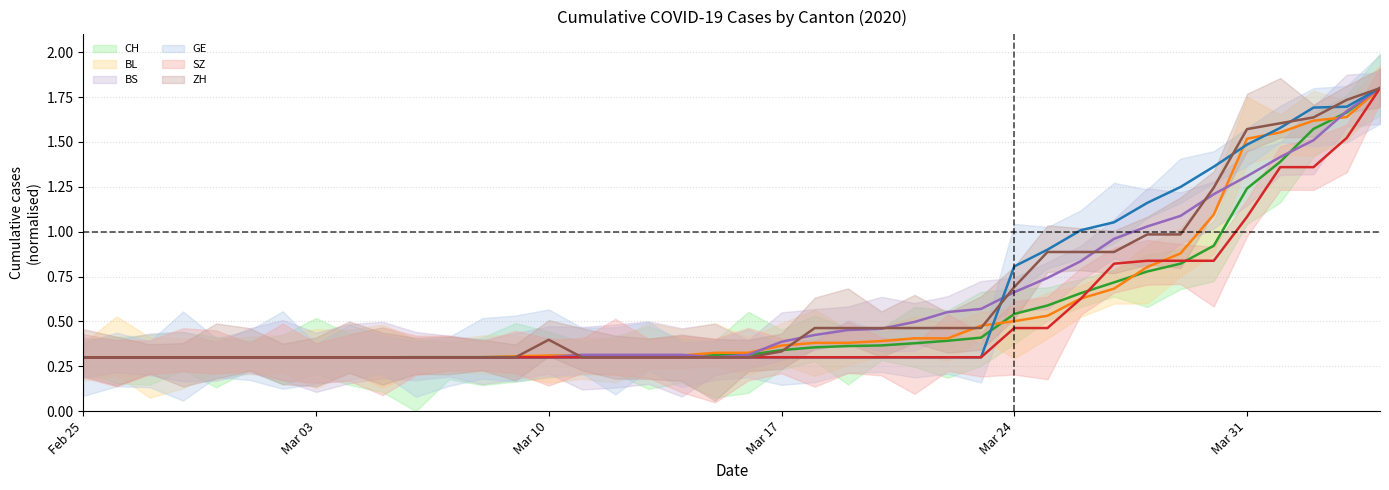

What is the value of the SZ (mid) point at the 16th from the left?

0.3